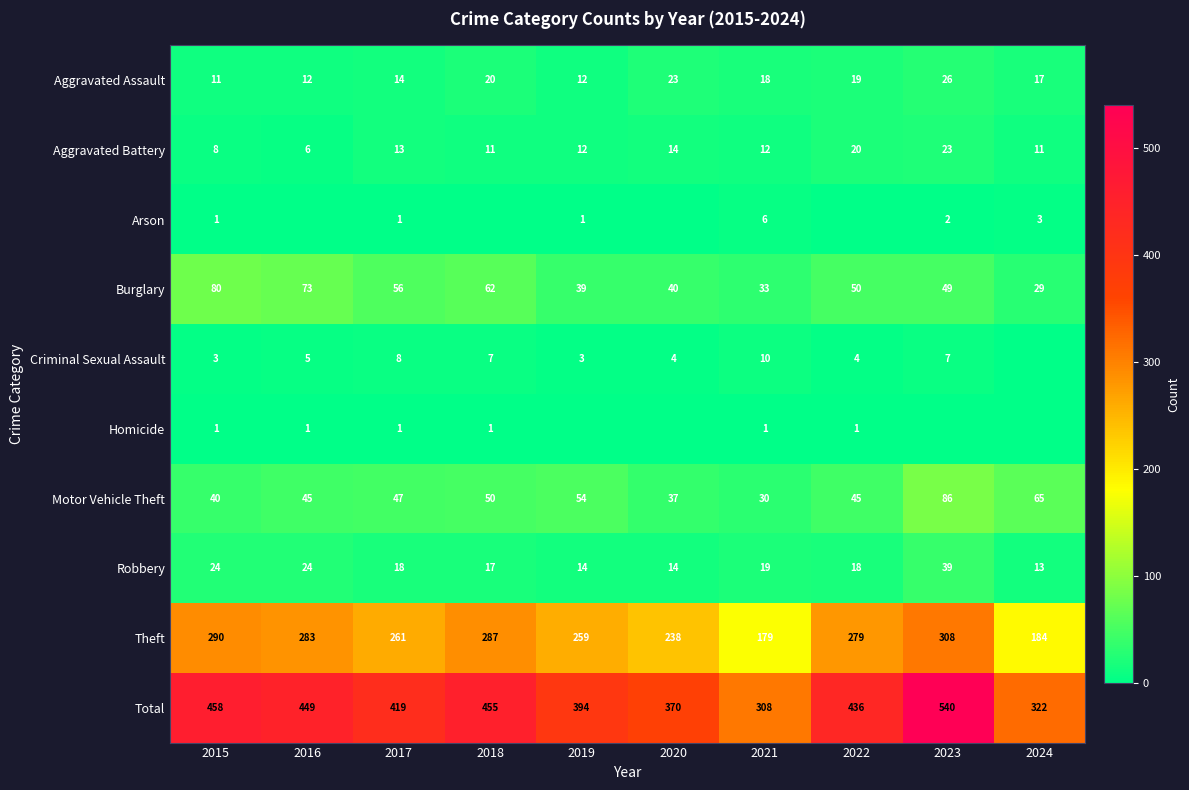

At which label does Aggravated Battery first exceed 12?

2017